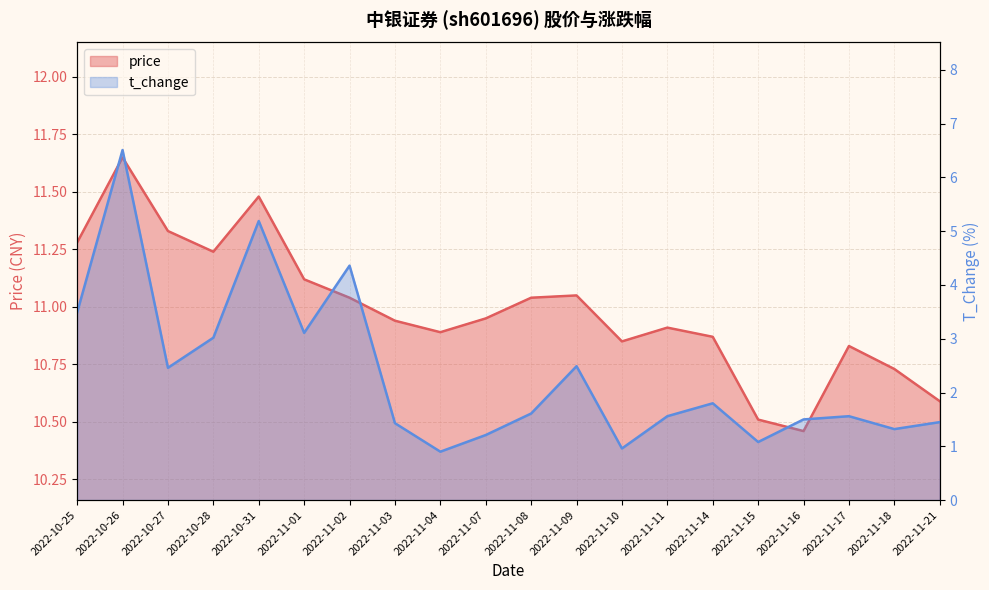

Which series has the largest range (max minus min)?

t_change